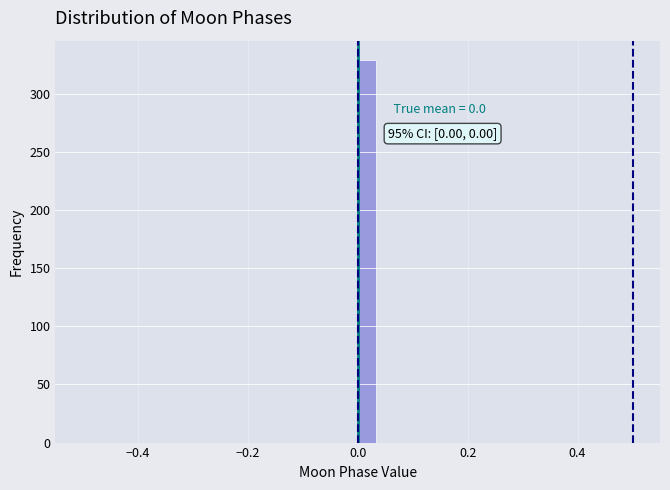

Read against the x-axis, roughly where is the centre of the tallest bar?

0.02